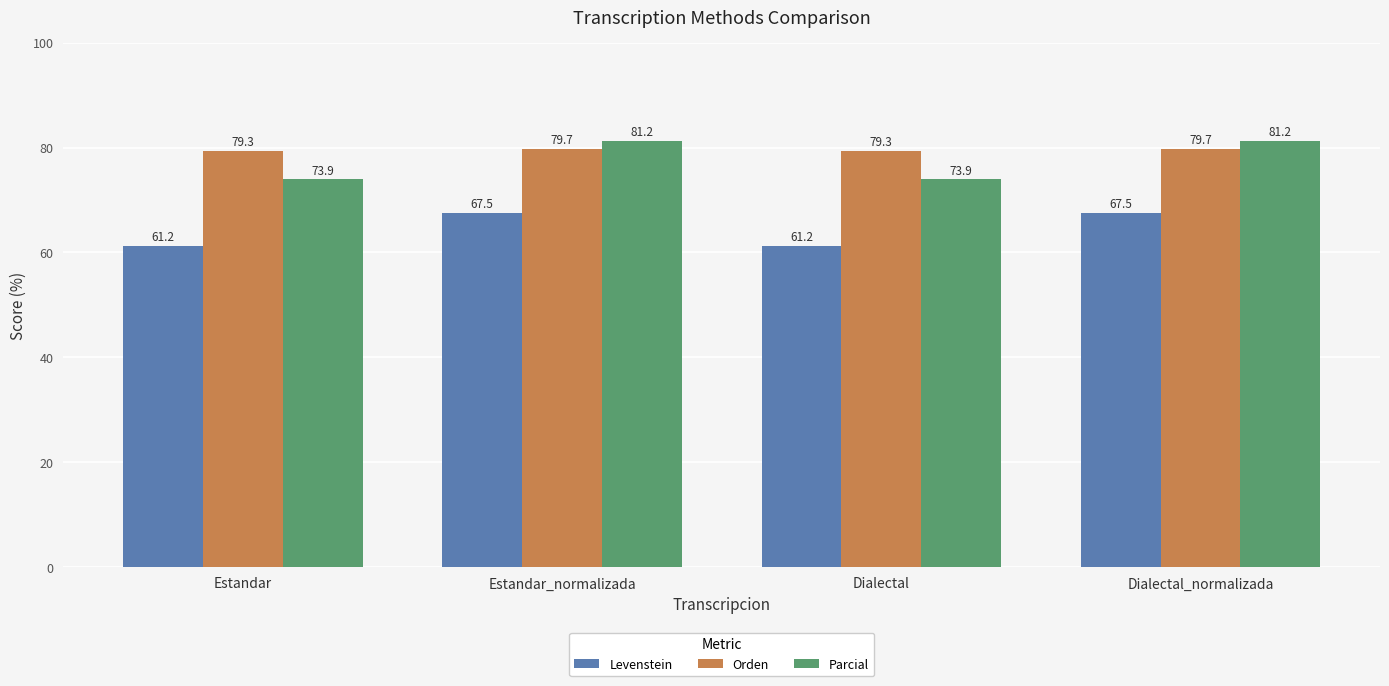

The value of Levenstein at Estandar is 108.0. True or false?

False